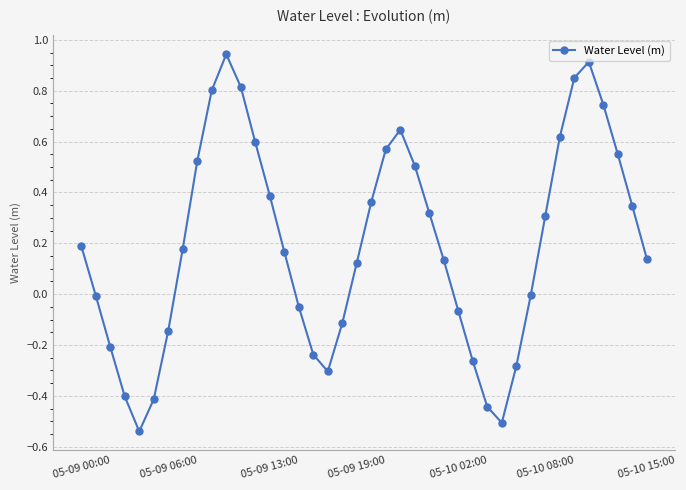

What is the difference between the maximum and second lowest values?

1.4